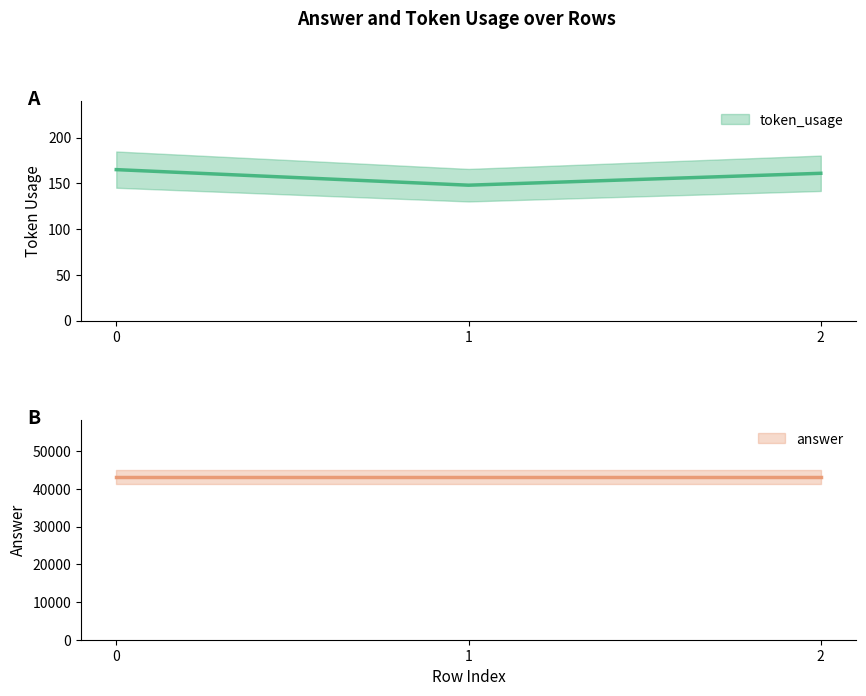

What is the value of the 2nd point from the left?

148